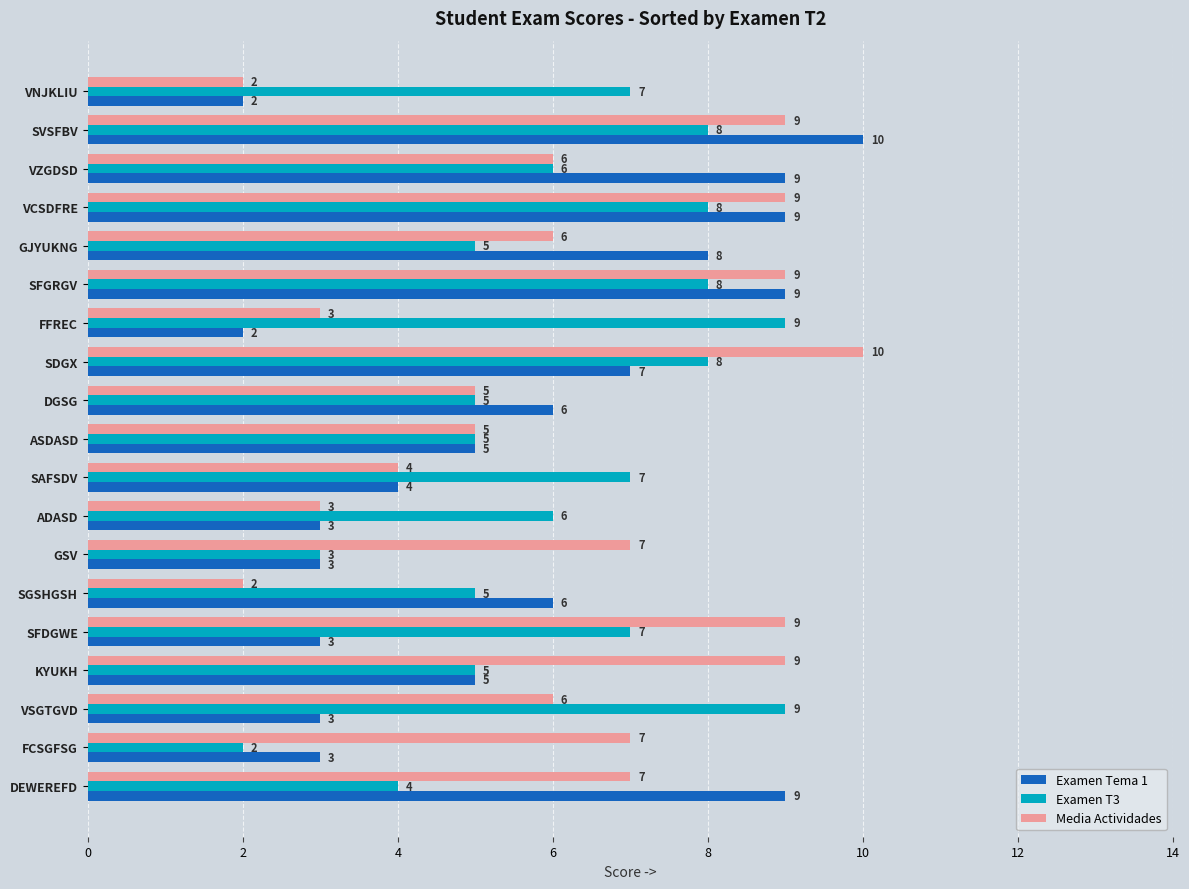

What is the average value of the Examen Tema 1 series?

6